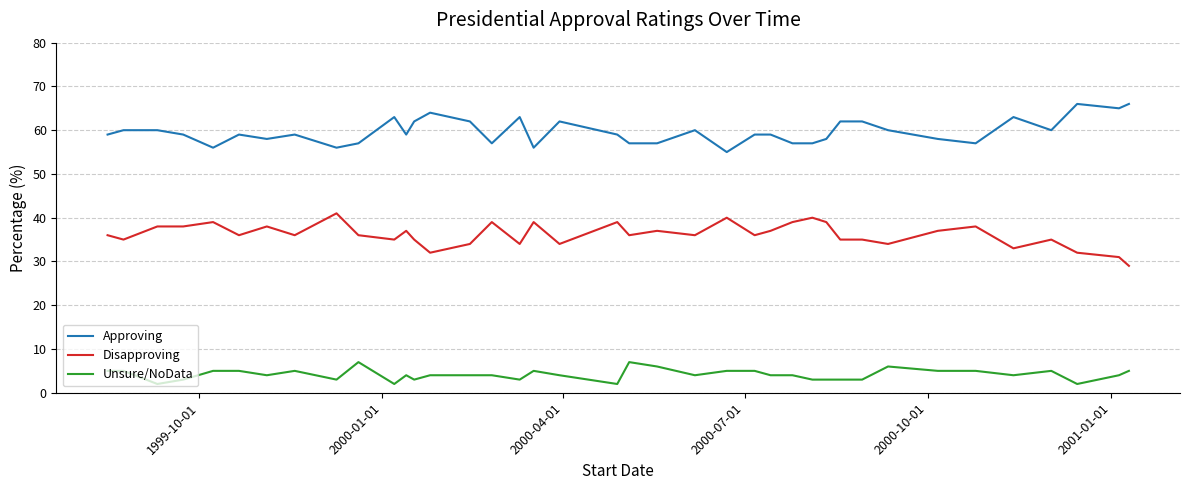

What is the greatest value displayed?

66